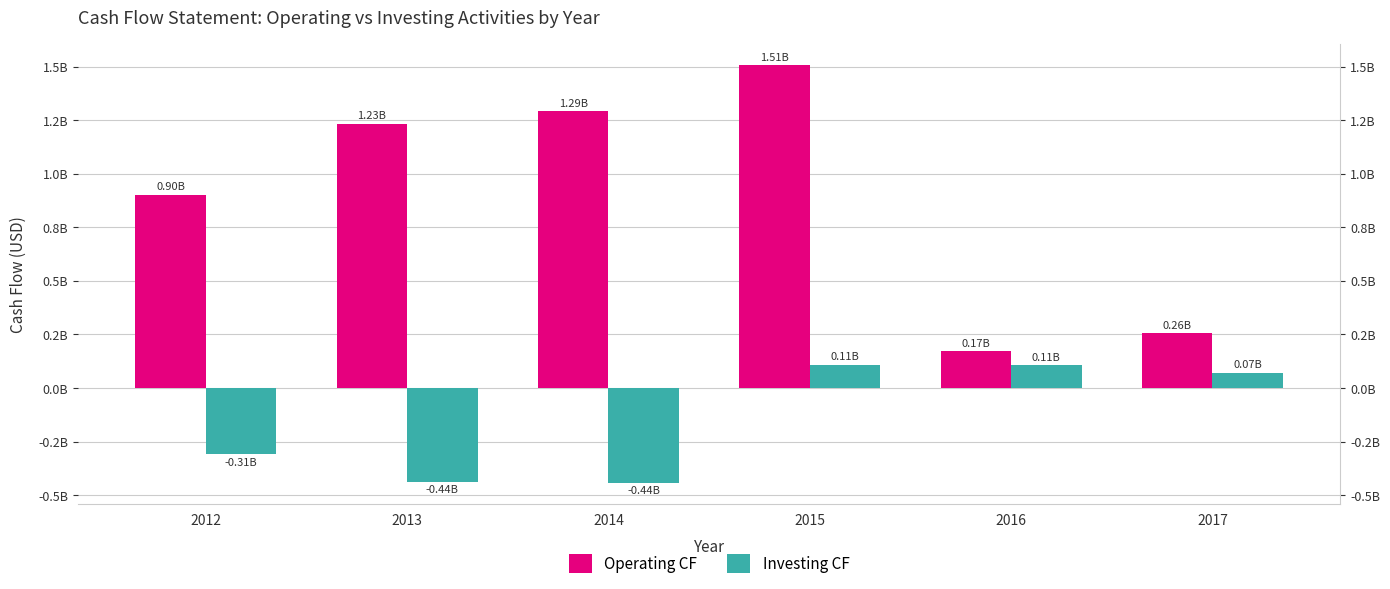

Is it true that Operating CF equals 1291300000 at 2014?

True